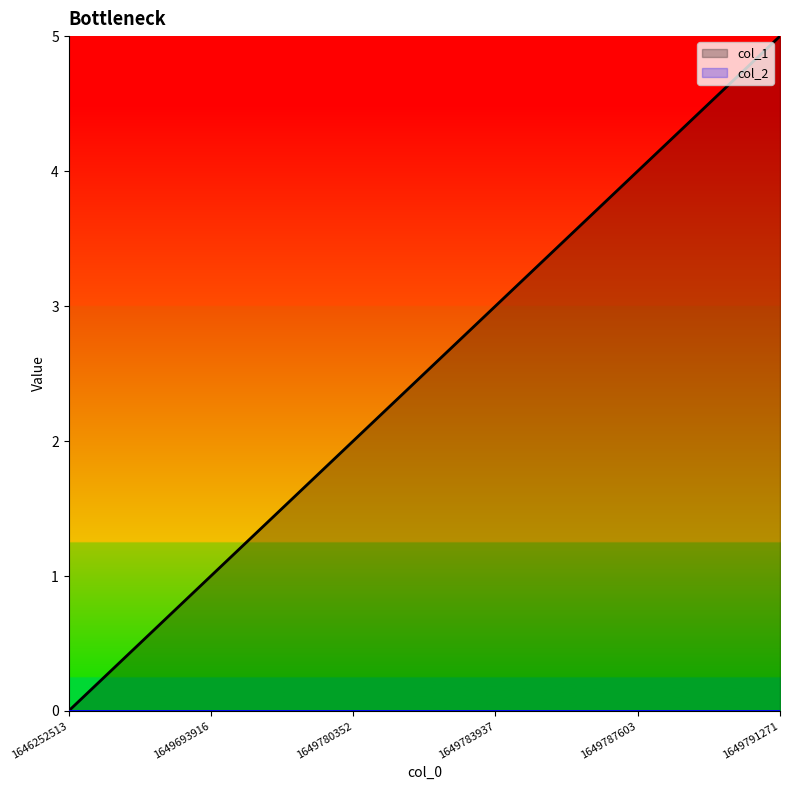

What is the sum of the values at 1649780352 and 1649693916?

3